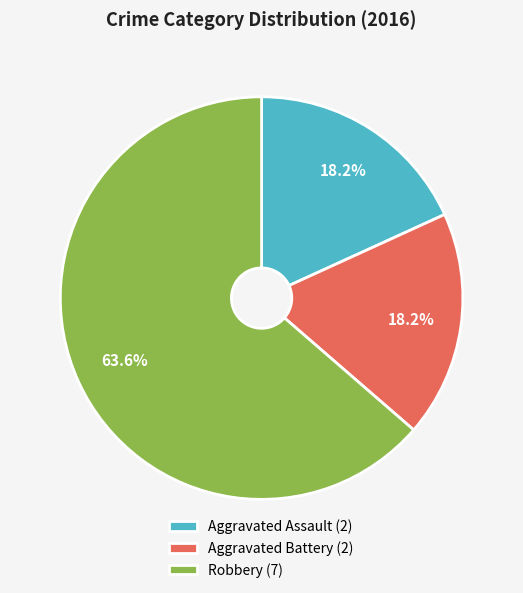

True or false: Aggravated Assault accounts for 18% of the total.

True